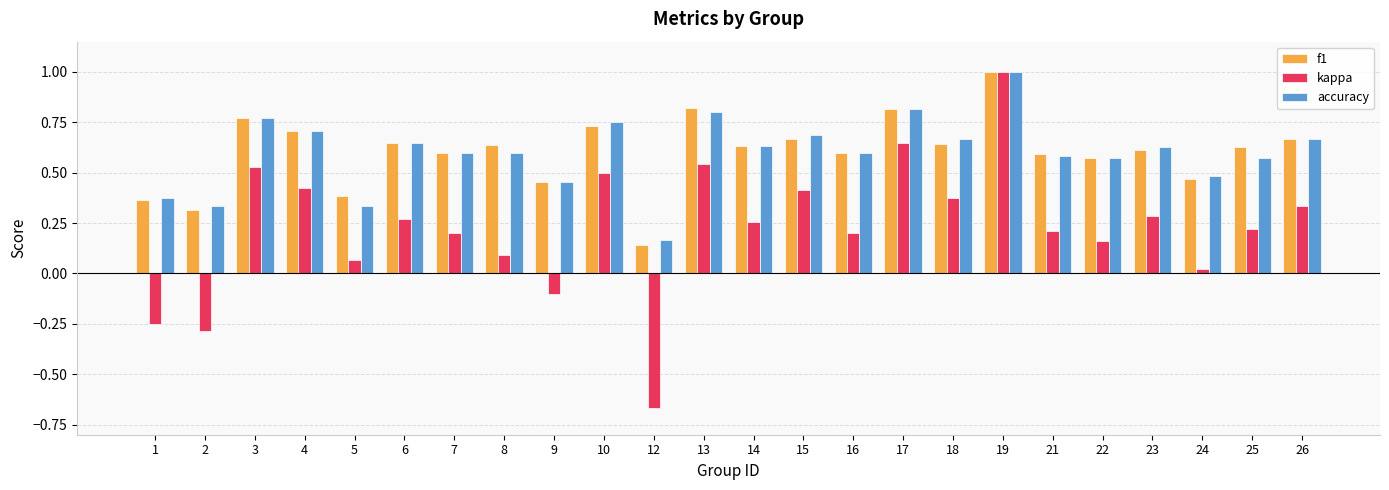

The value of accuracy at 6 is 0.6. True or false?

True